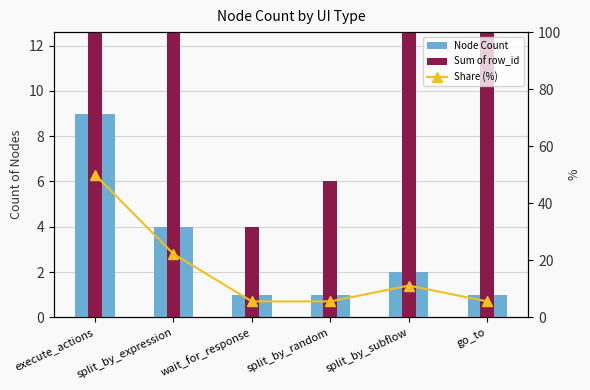

What is the difference between the Sum of row_id values at wait_for_response and go_to?

14.0